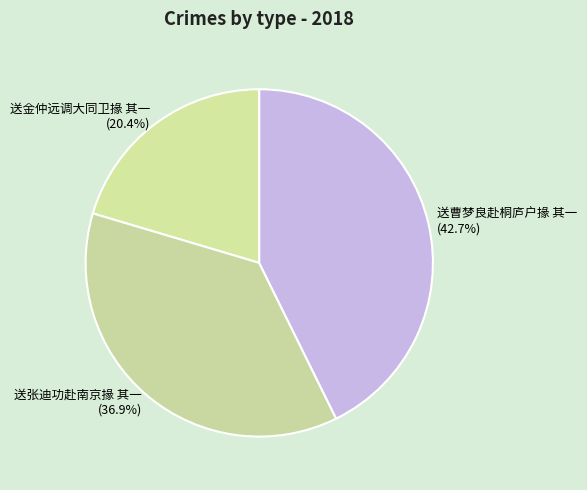

Is there any slice that represents more than half of the pie?

No